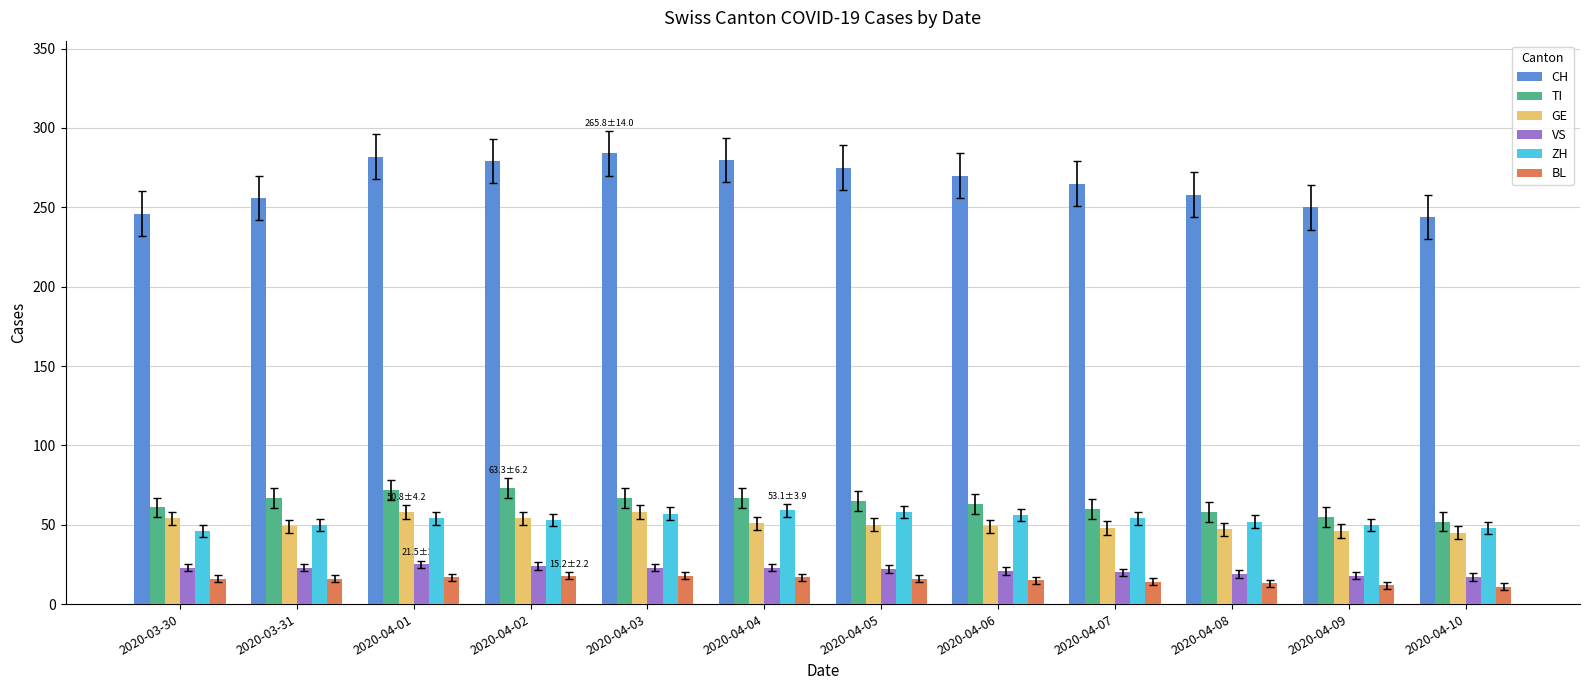

How many bars are there in total?

72